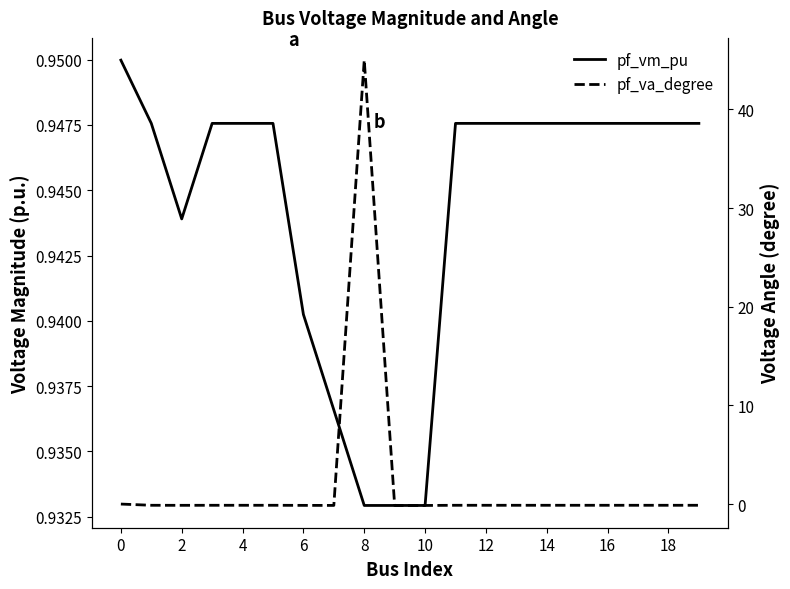

What is the spread (max minus min) of values at 14?

44.1